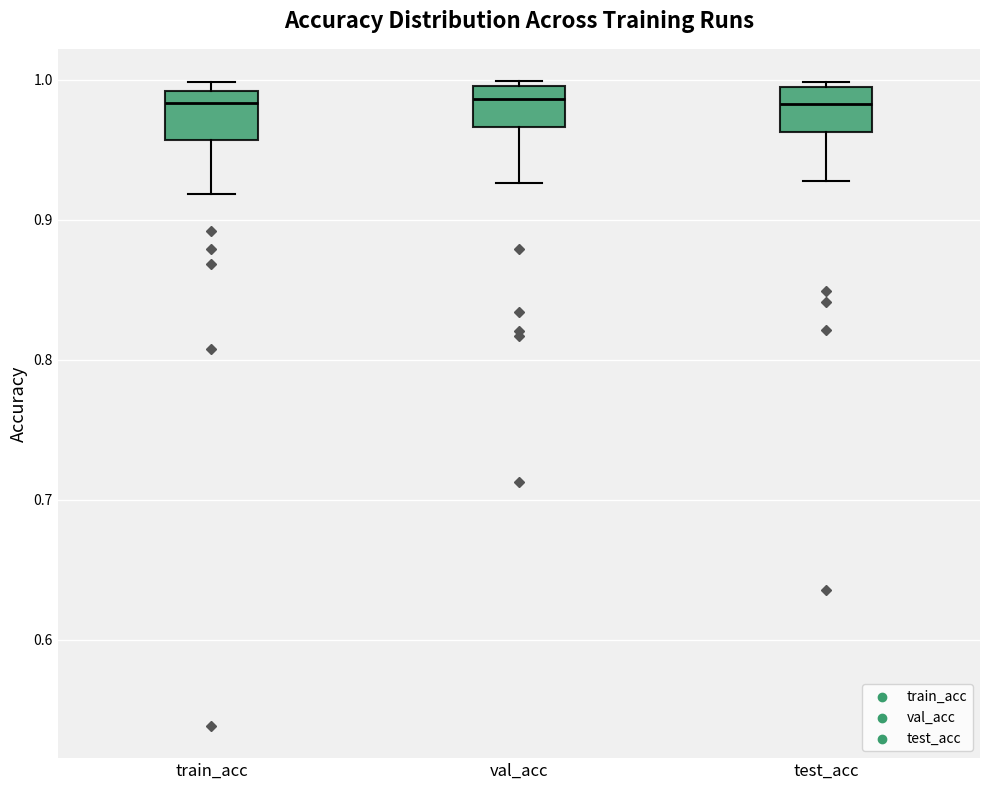

Where is the lower edge of the box for train_acc on the y-axis? The values are not printed on the chart, so give them approximately, as read against the axis.

0.96